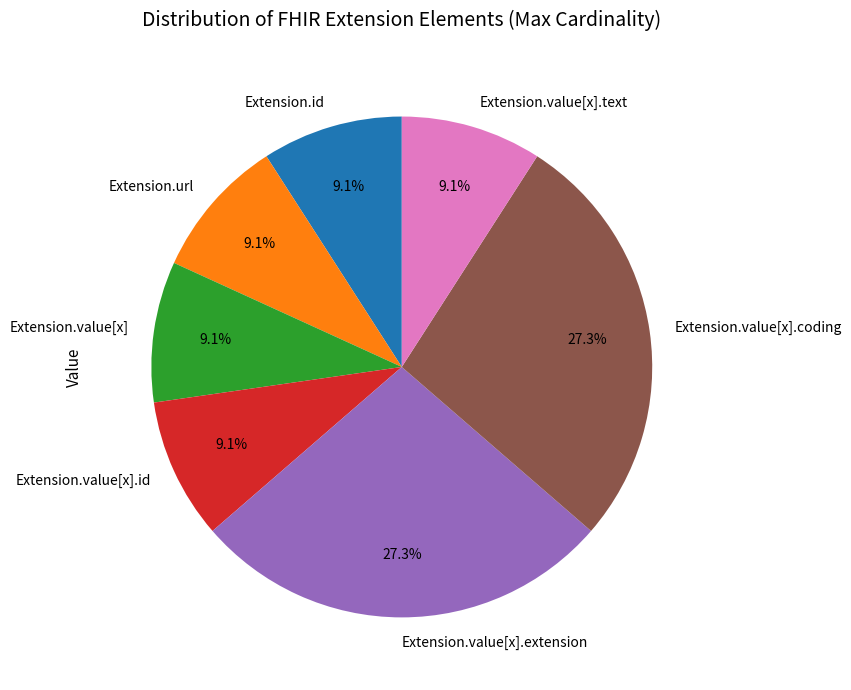

What is the ratio of the value at Extension.value[x].coding to the value at Extension.value[x].extension?

1.0